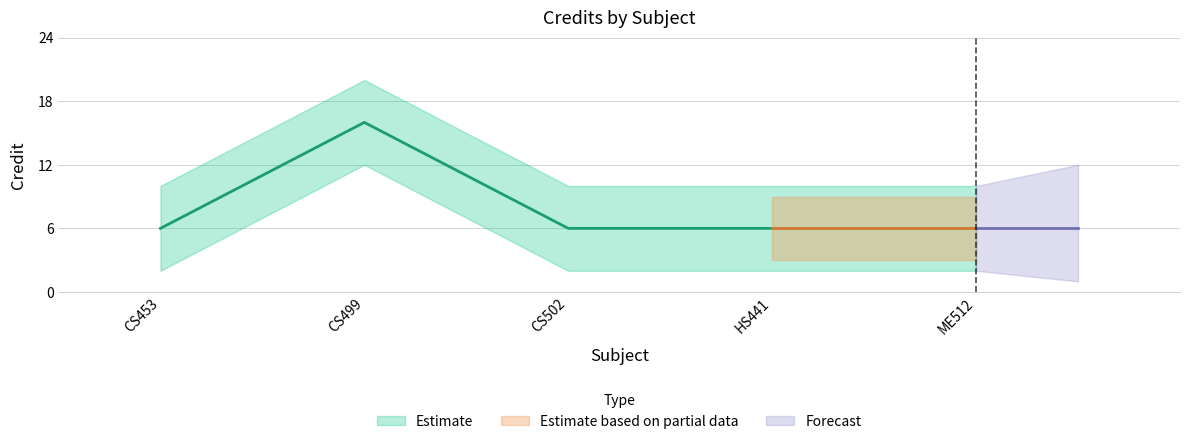

Approximately how many times larger is the value at CS499 compared to HS441?

2.7